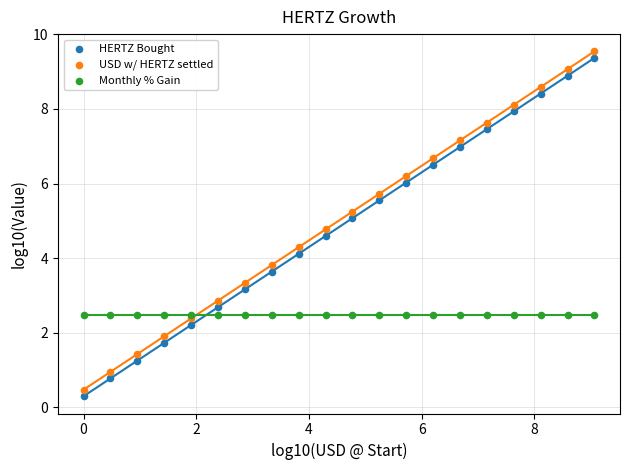

What are all the series names shown in the legend?

HERTZ Bought, USD w/ HERTZ settled, Monthly % Gain